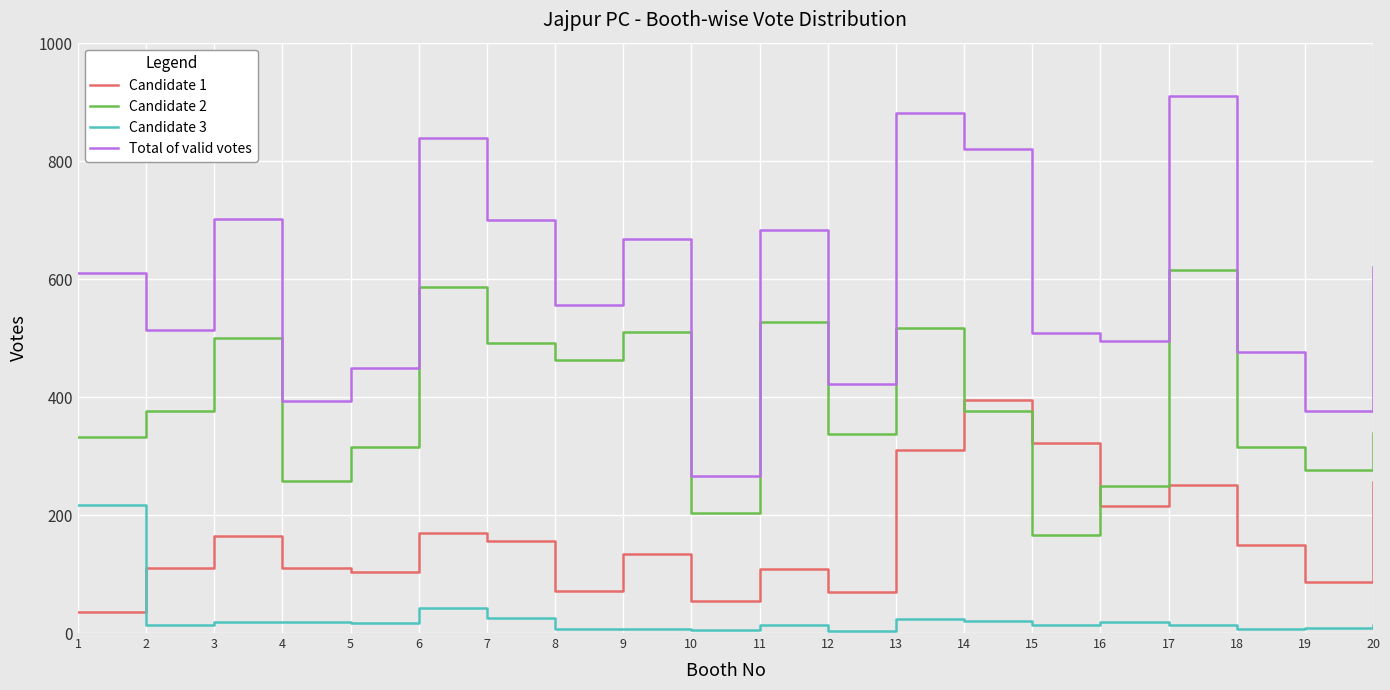

What is the greatest value displayed?

910